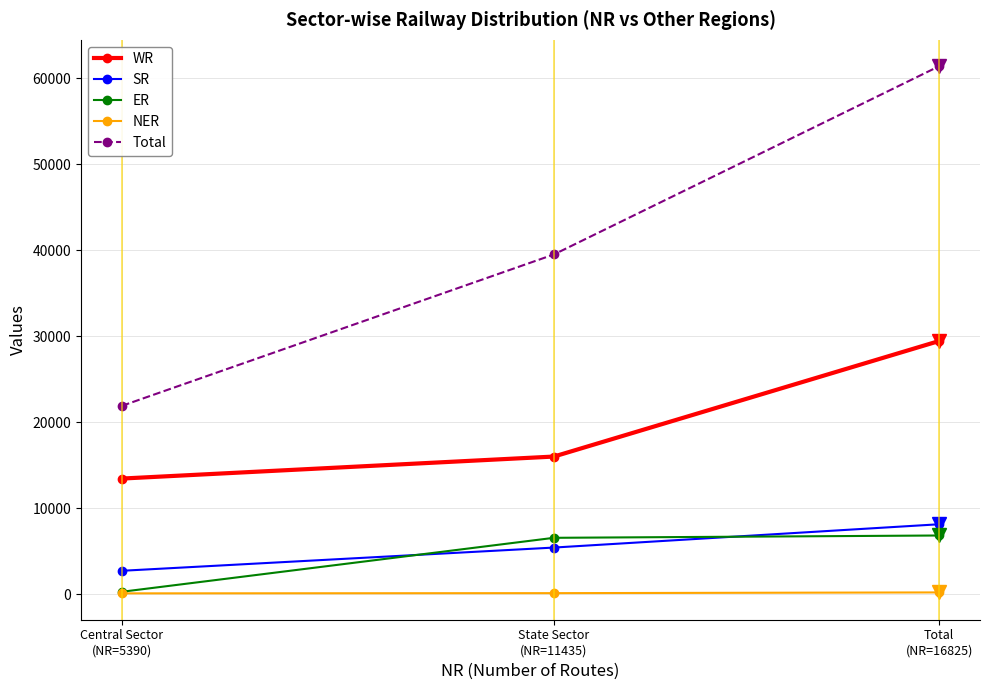

Does the chart display data point markers on the line(s)?

Yes